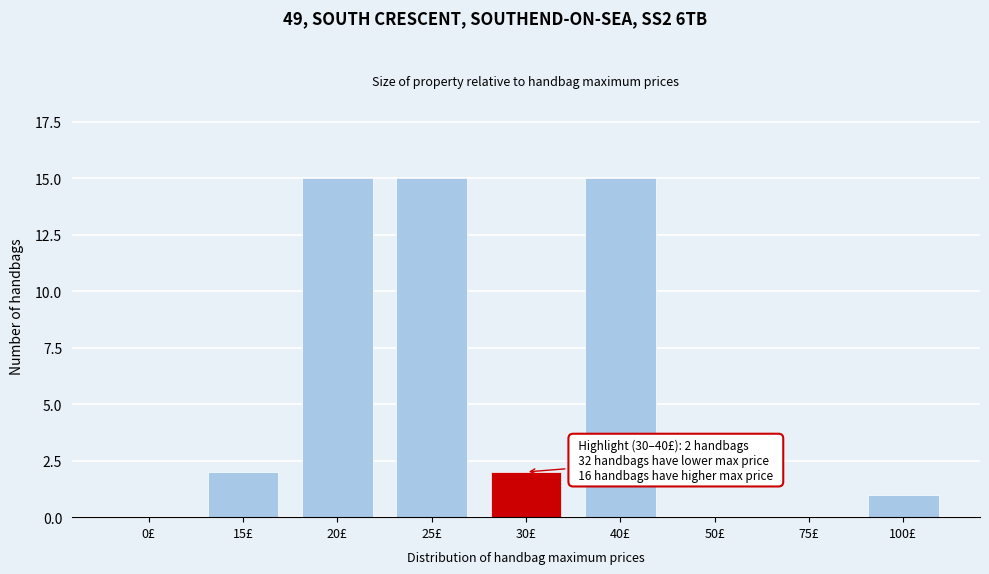

Reading left to right, what are all the values shown in this chart?

0£=0	15£=2	20£=15	25£=15	30£=2	40£=15	50£=0	75£=0	100£=1